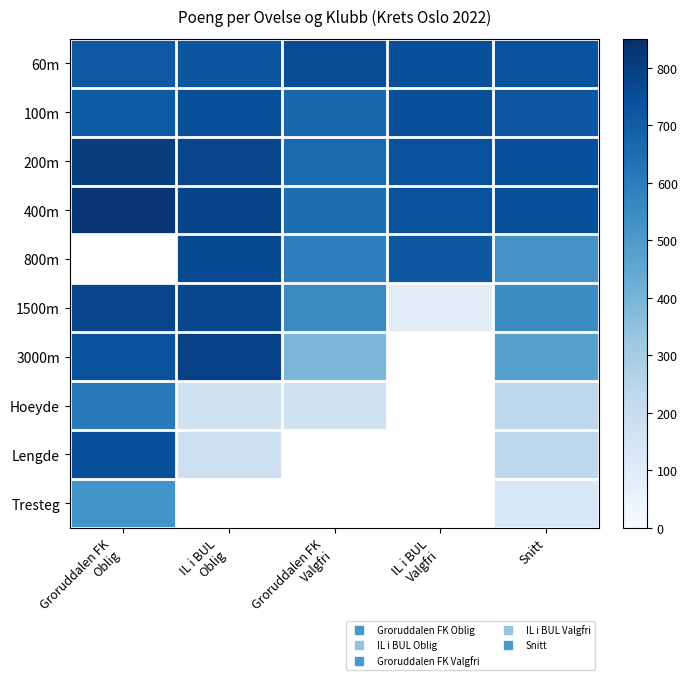

The 1500m series shows 771.0 at IL i BUL Oblig. True or false?

True